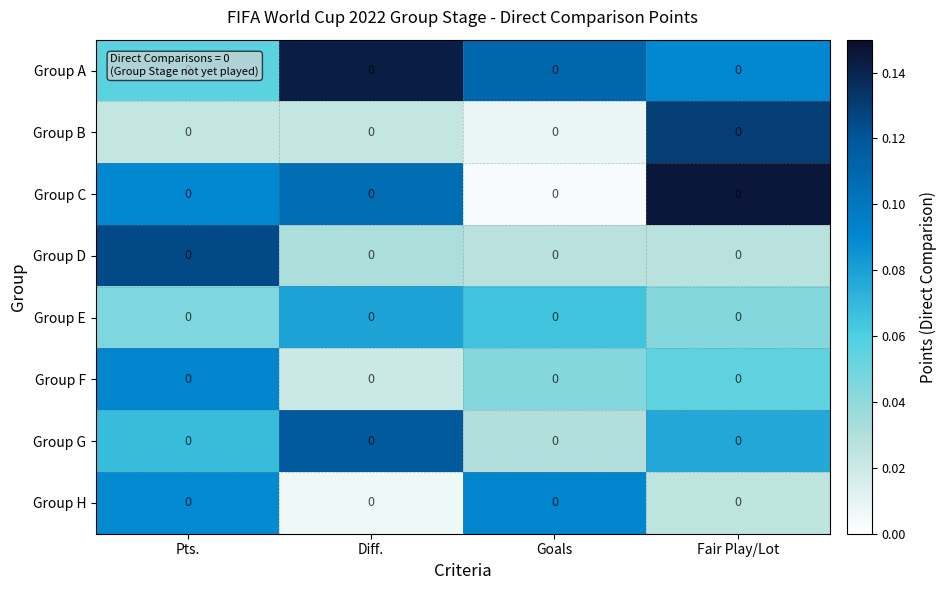

Which label corresponds to the smallest value in the chart?

Goals